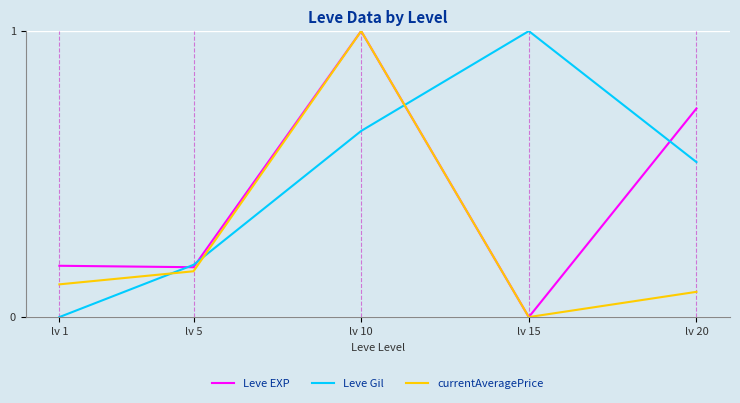

In currentAveragePrice, how many points are lower than both neighbors (excluding endpoints)?

1